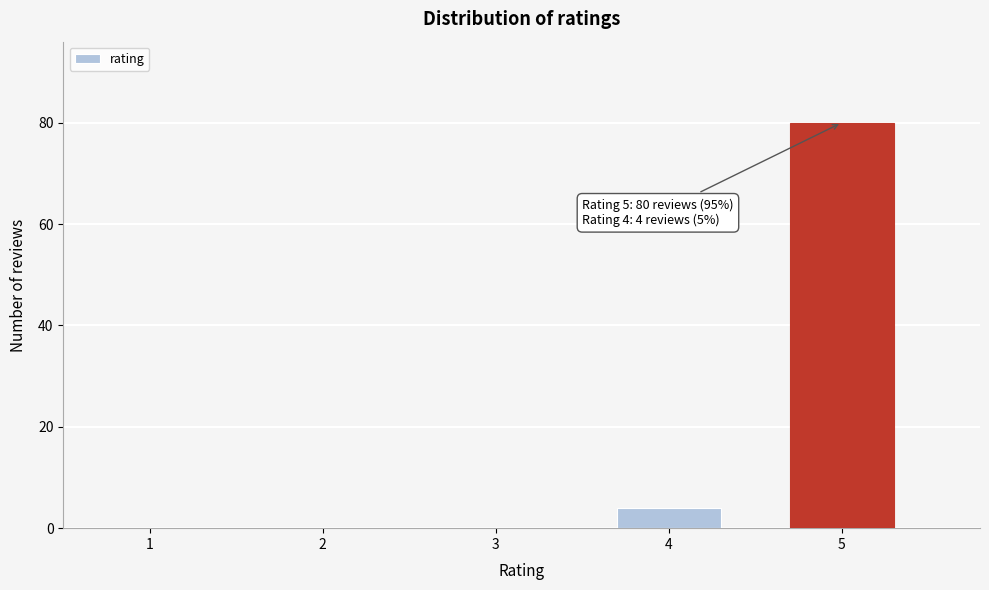

Reading left to right, list all the values displayed in this chart.

1=0	2=0	3=0	4=4	5=80